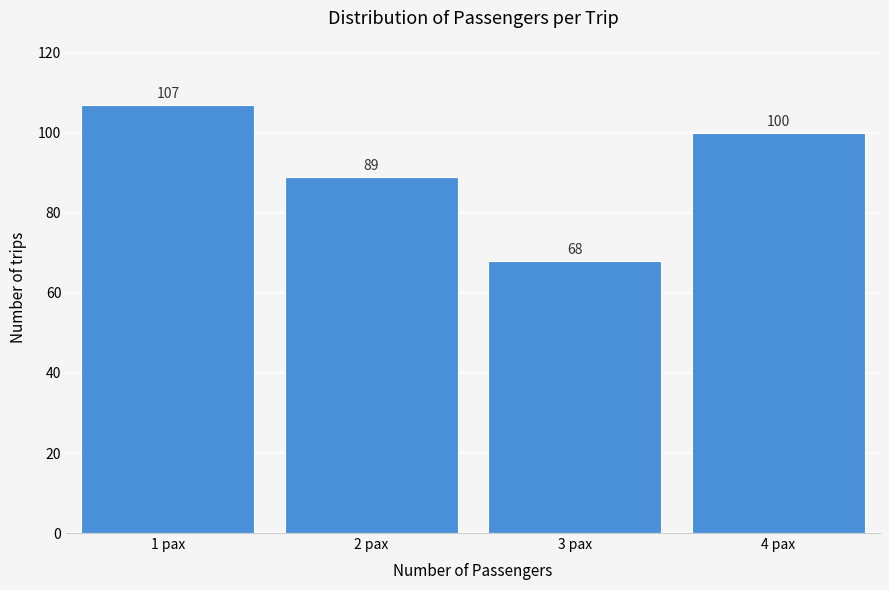

Reading right to left, transcribe all the data shown in this chart.

100	68	89	107